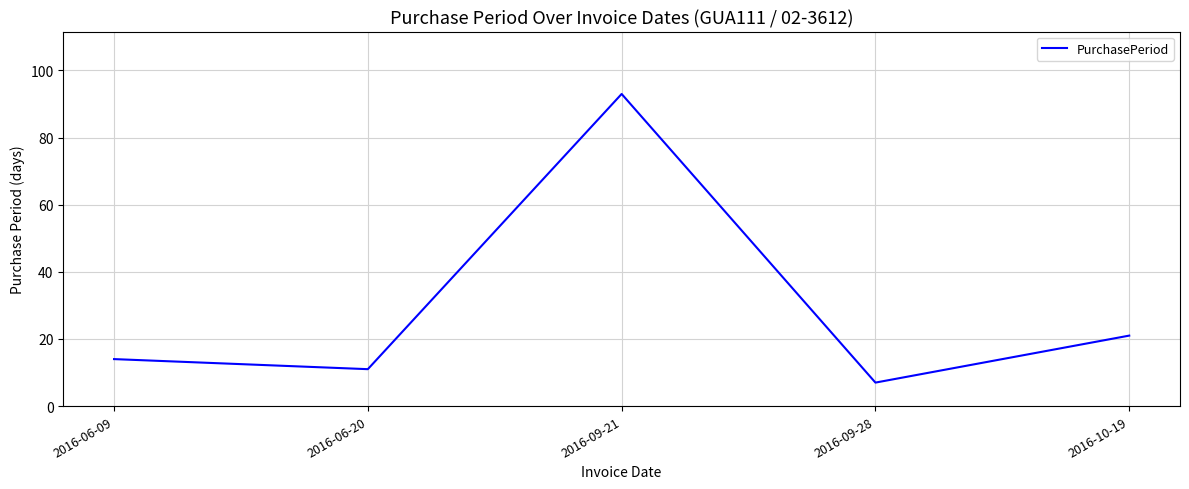

Between 2016-06-20 and 2016-09-28, which is larger?

2016-06-20